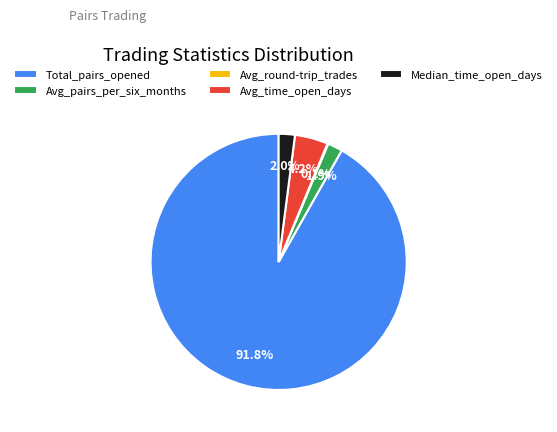

Approximately how many times larger is the value at Total_pairs_opened compared to Avg_time_open_days?

21.9